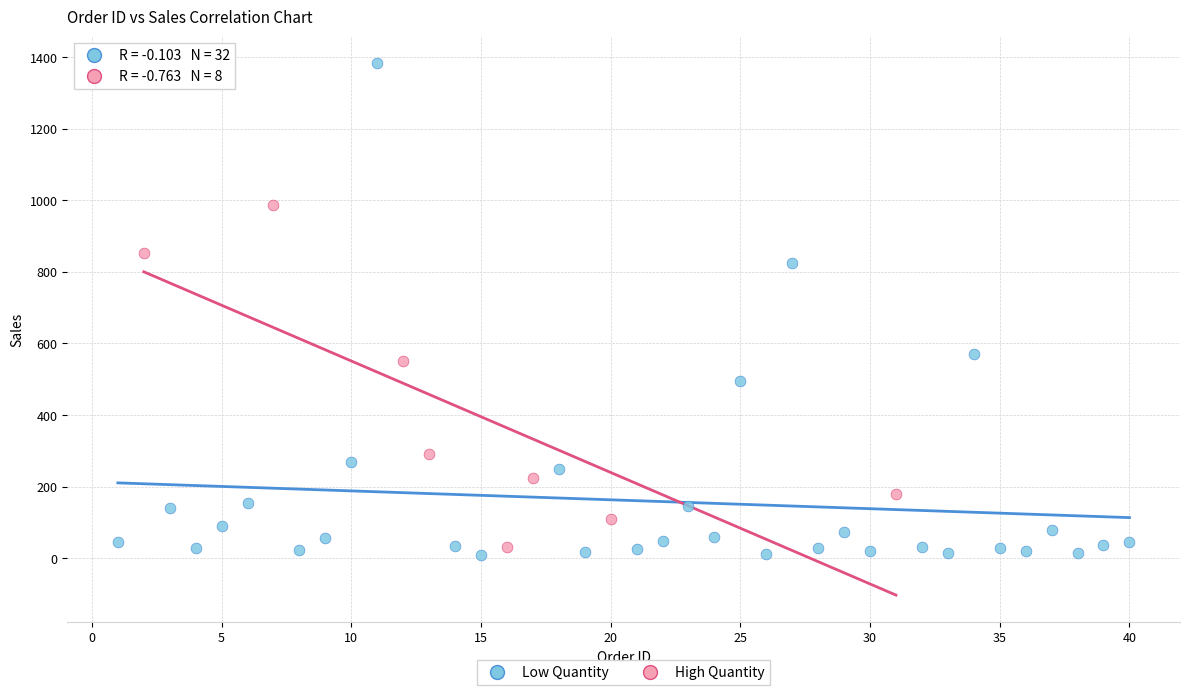

Which series has the largest Y range (max minus min)?

Low Quantity